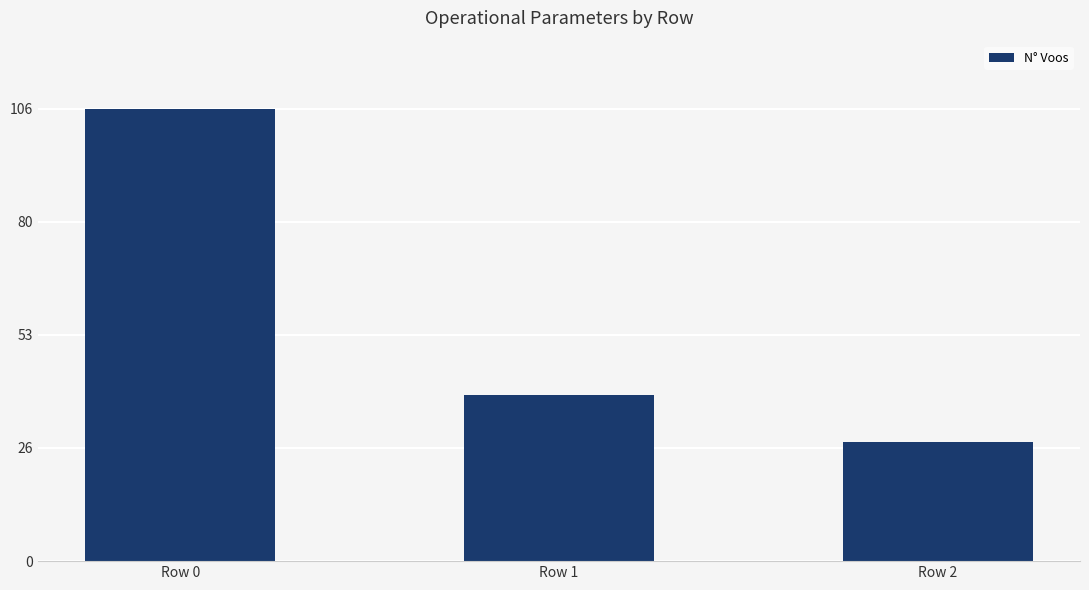

Which has a higher value, Row 1 or Row 2?

Row 1